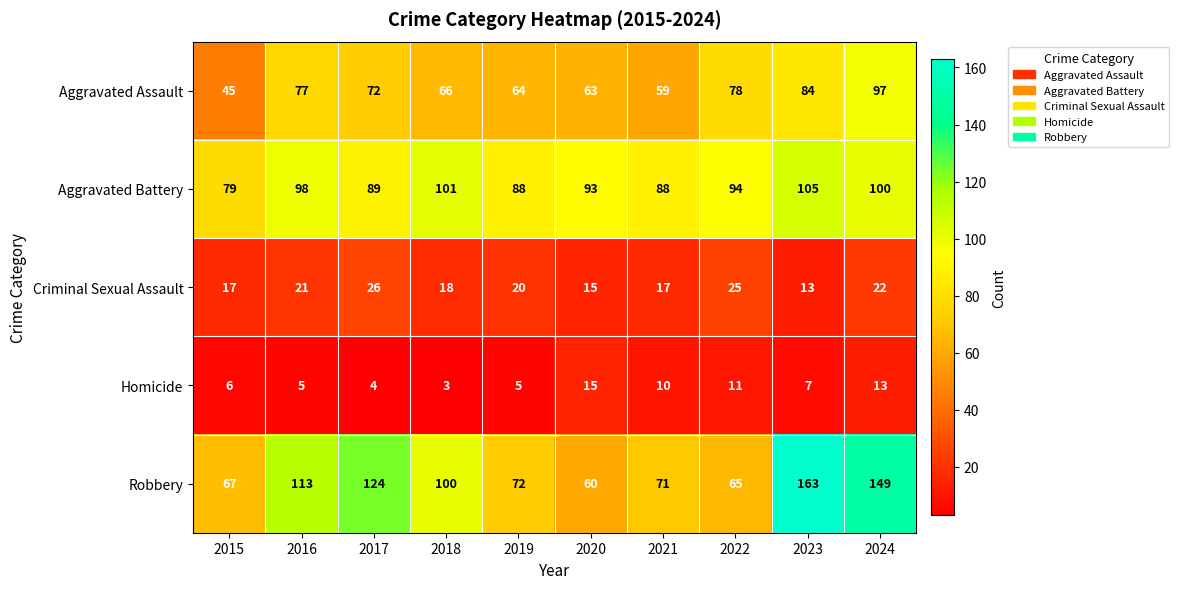

Is it true that Aggravated Battery equals 105 at 2023?

True